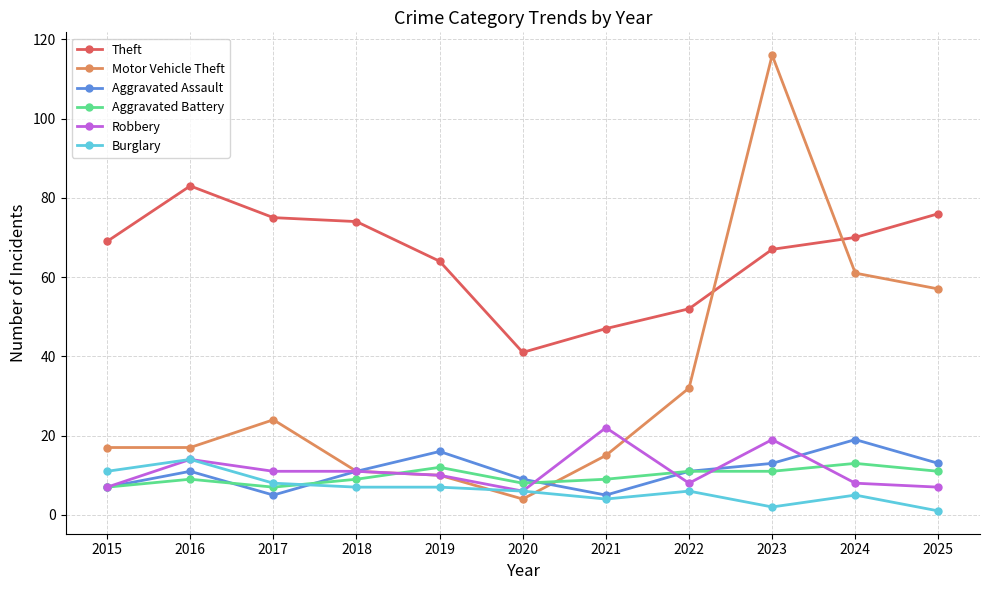

At how many categories does at least one series exceed 115?

1